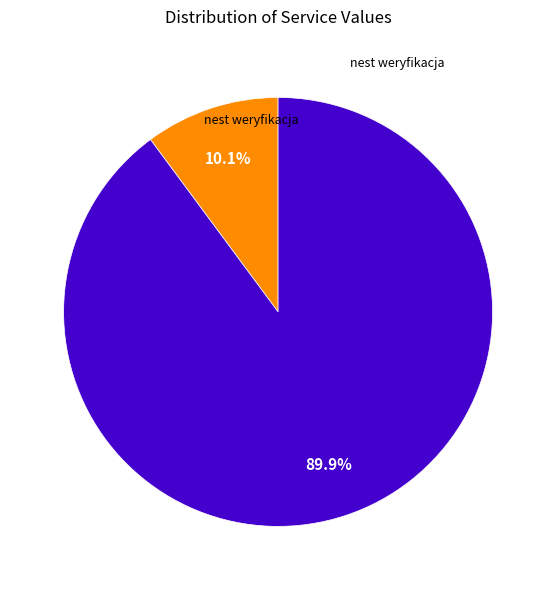

Is there any slice that represents more than half of the pie?

Yes